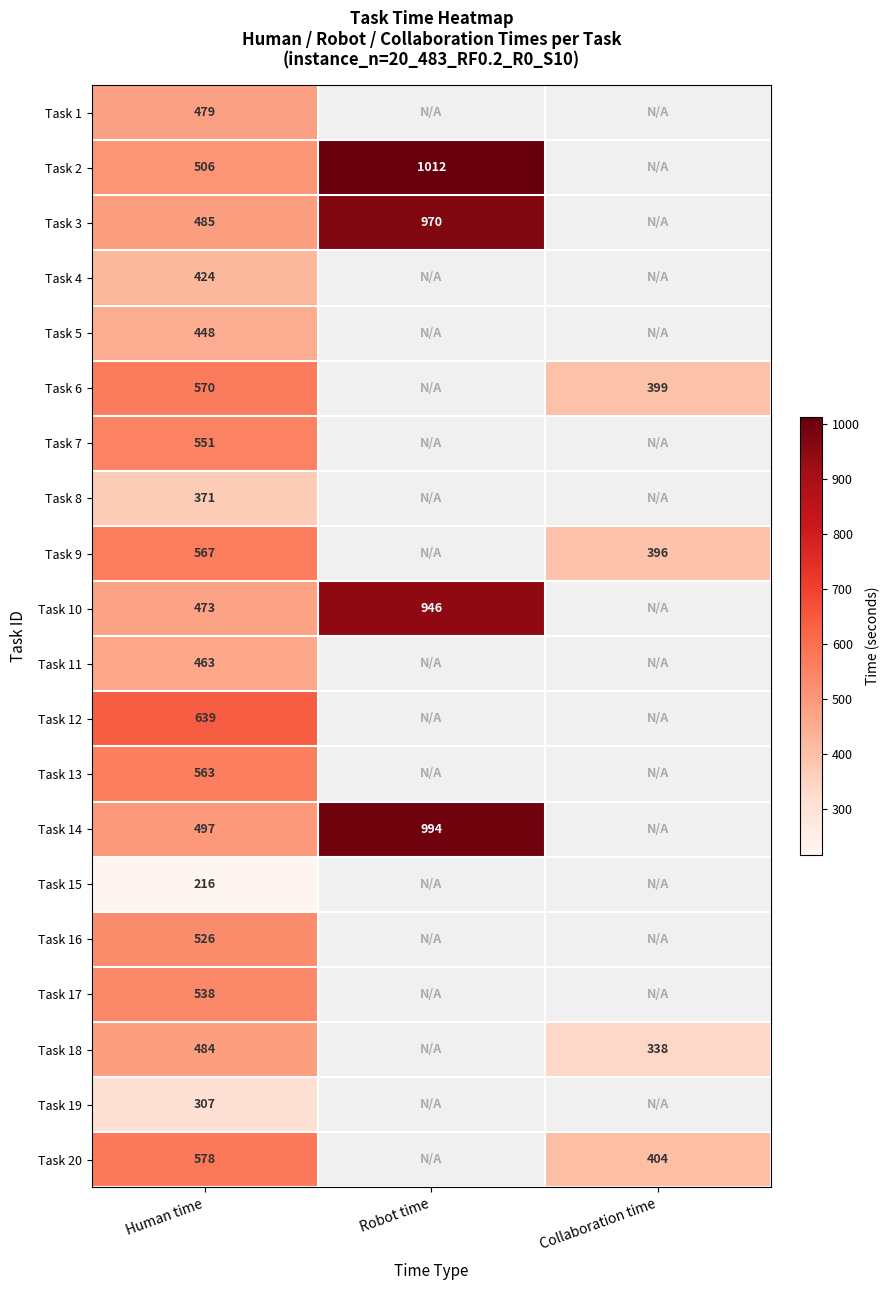

How many distinct data groups are displayed?

20